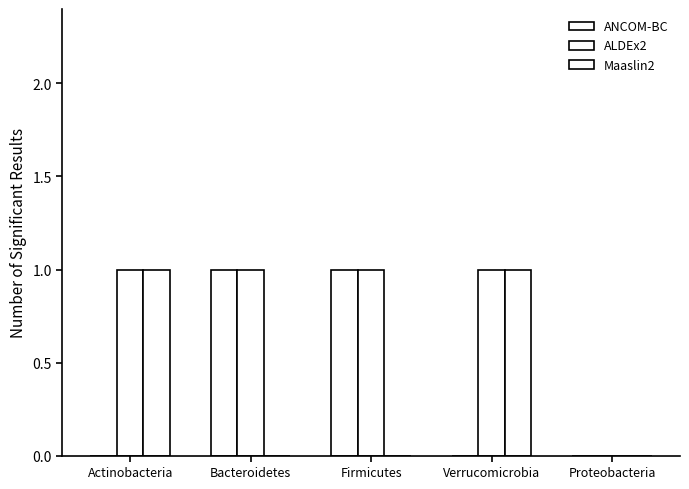

How many ALDEx2 values are between 1 and 2?

4